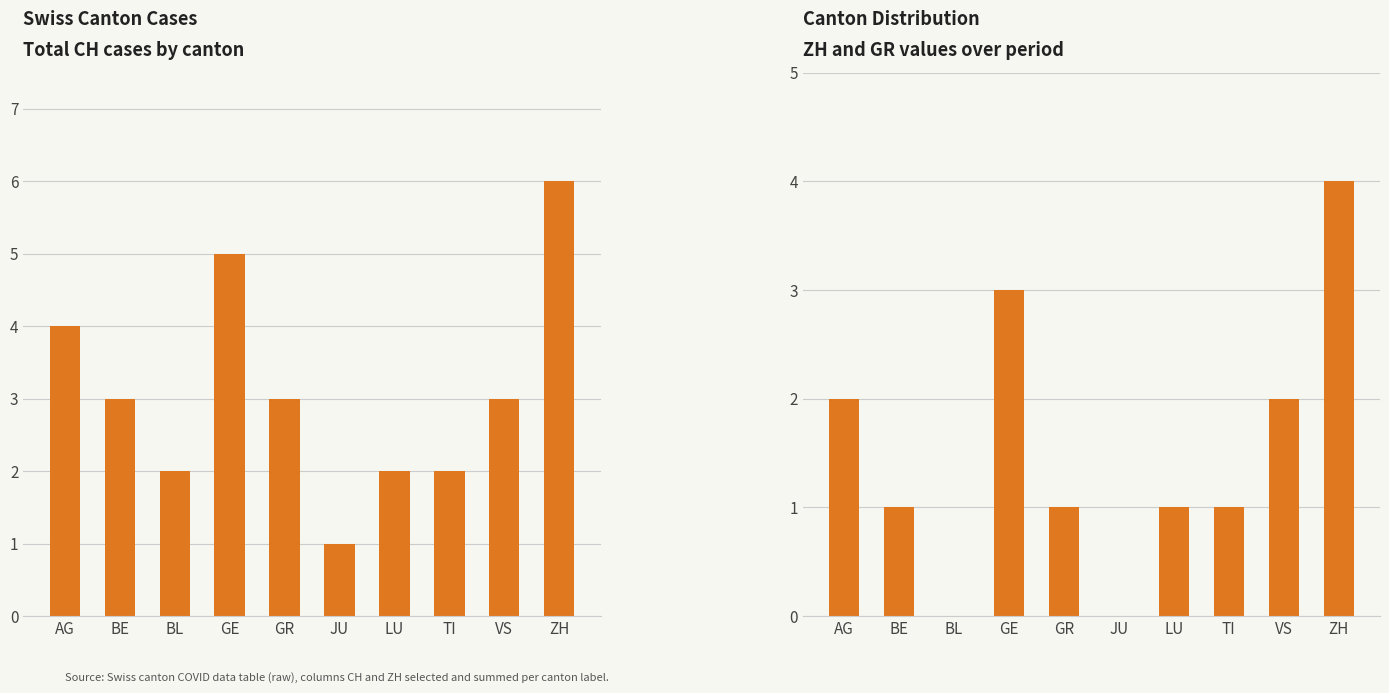

What is the value of the ZH bar at the 1st from the left?

2